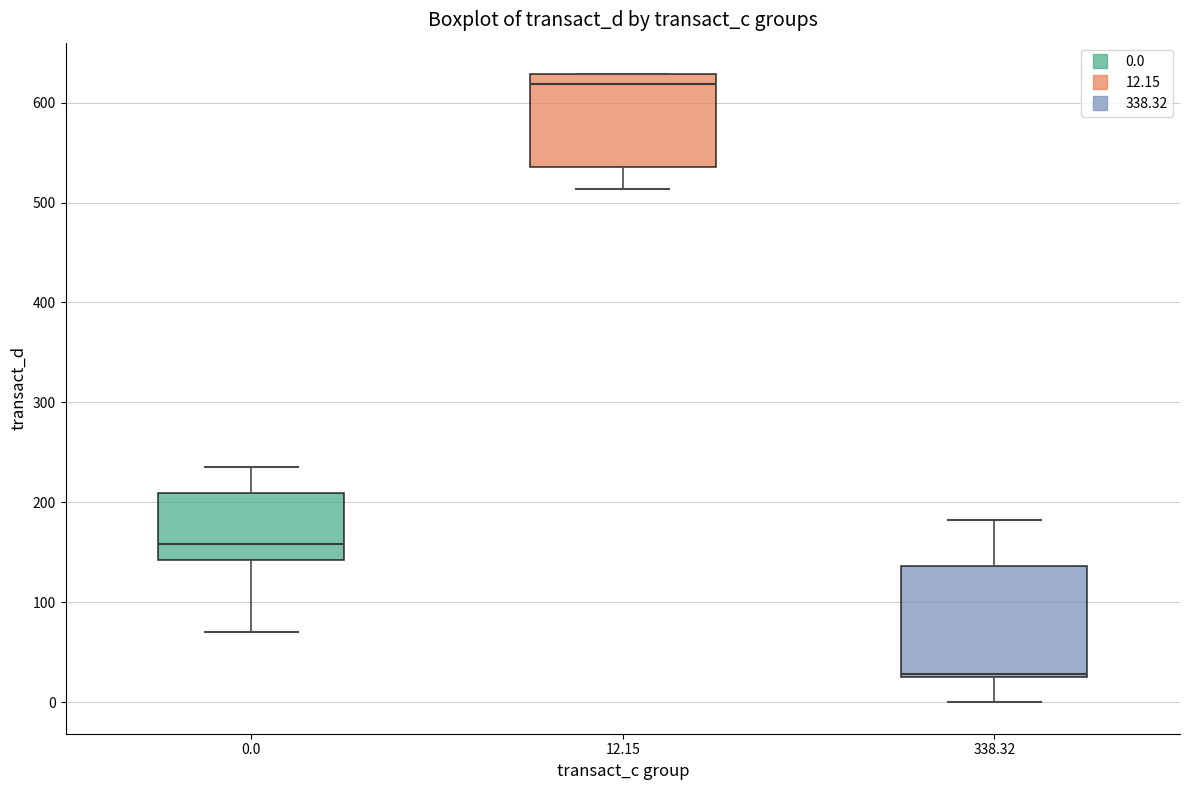

Reading left to right, read every box against the y-axis: the position of its median line, the range the box covers, and the ends of its whiskers. The values are not printed on the chart, so give them approximately, as read against the axis.

0.0: median 160, box 140 to 210, whiskers 70 to 240
12.15: median 620, box 540 to 630, whiskers 510 to 630
338.32: median 30 (drawn on the box's lower edge), box 30 to 140, whiskers 0 to 180